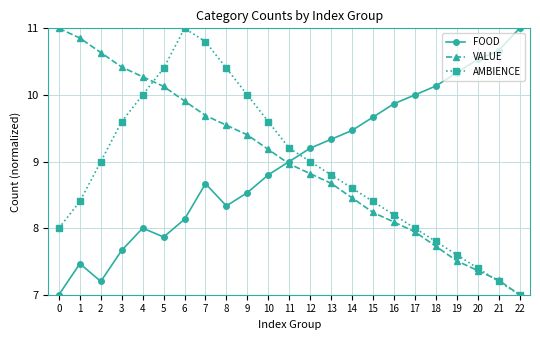

What is the value of the FOOD point at the 8th from the left?

8.7